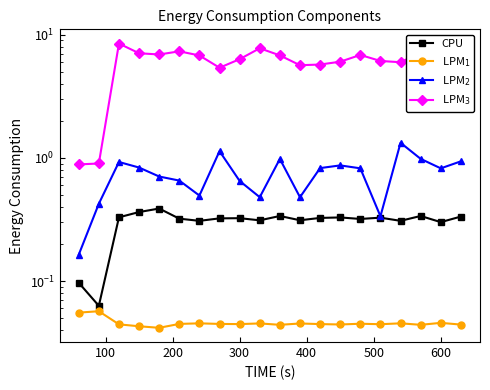

Is this an area chart (filled region under the line)?

No